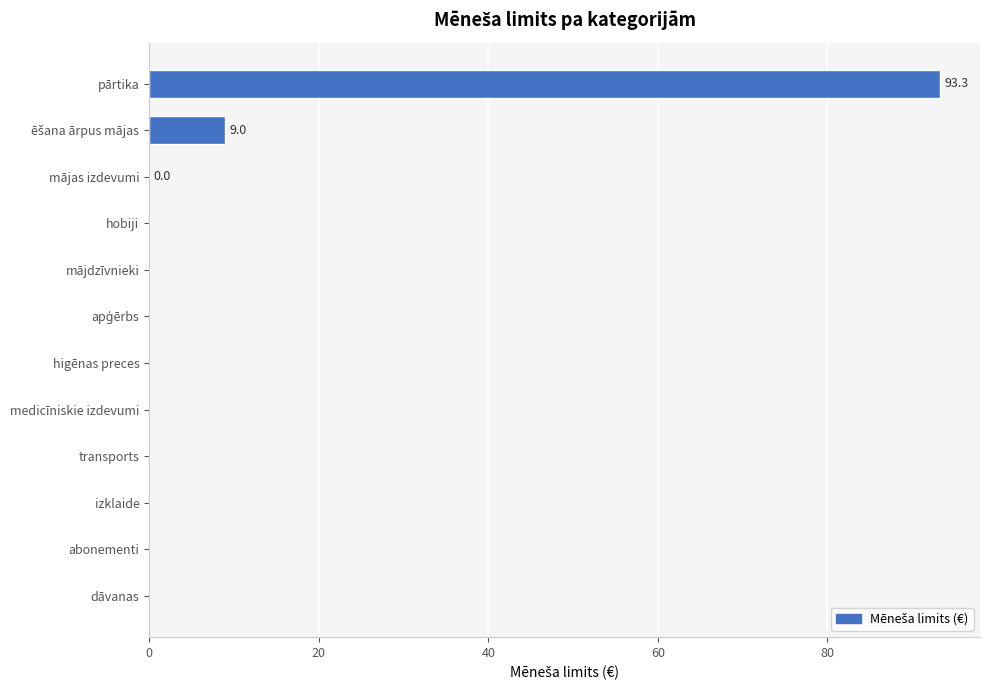

Are the bars horizontal?

Yes